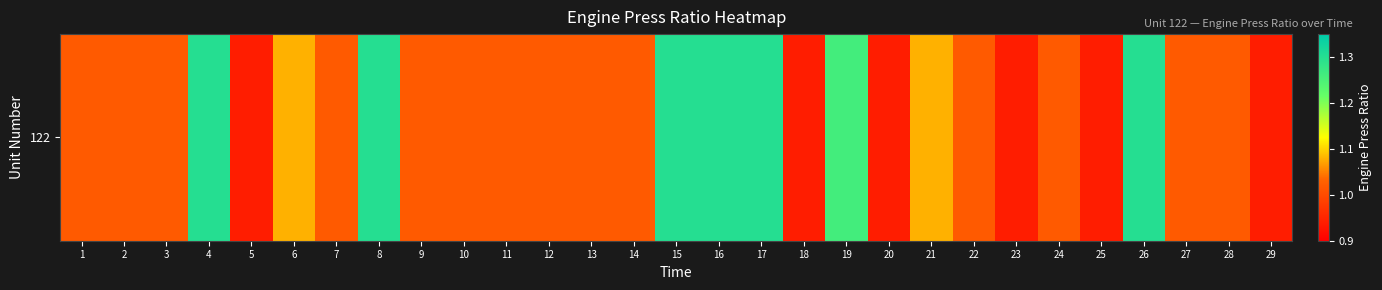

List the labels in order of value, smallest first.

5, 18, 20, 23, 25, 29, 1, 2, 3, 7, 9, 10, 11, 12, 13, 14, 22, 24, 27, 28, 6, 21, 19, 4, 8, 15, 16, 17, 26